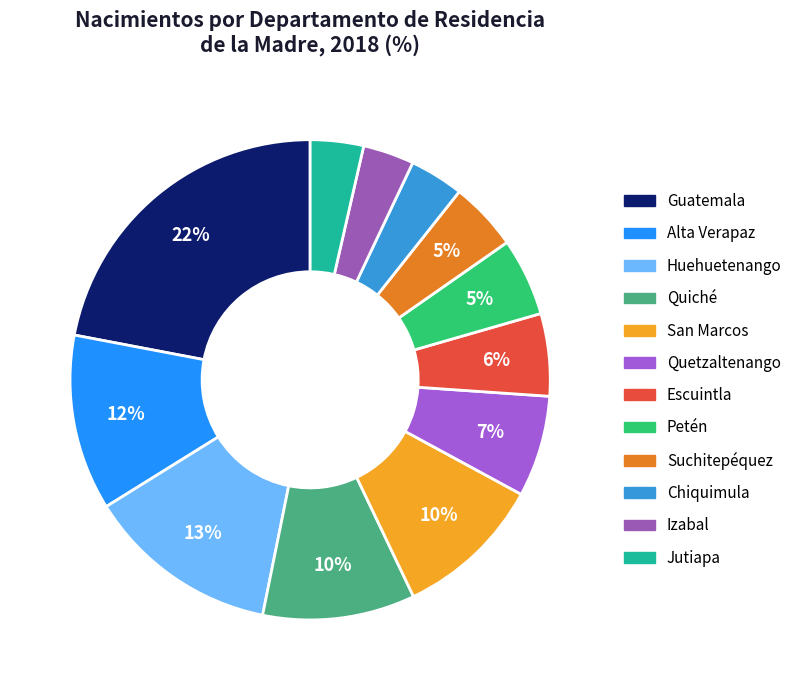

How many segments does this pie chart have?

12